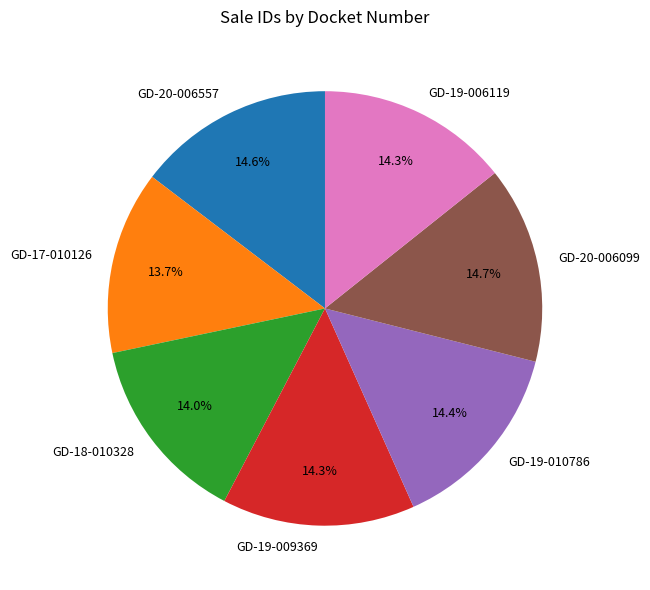

The GD-18-010328 slice represents 14% of the pie. True or false?

True